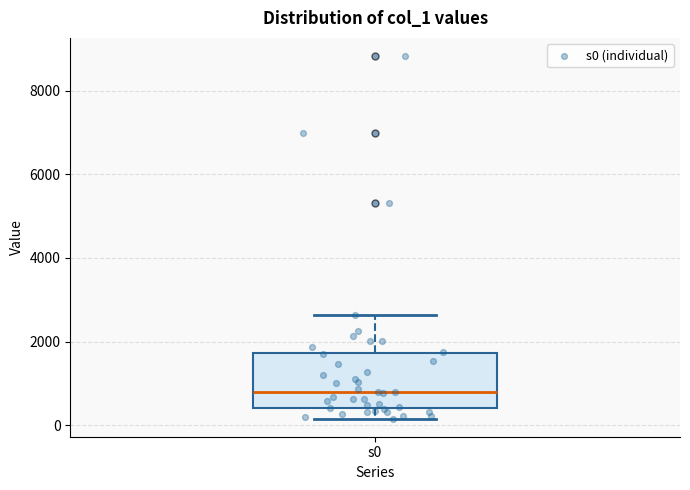

Read this box plot against the y-axis: the position of the median line, the range covered by the box, and the ends of both whiskers. The values are not printed on the chart, so give them approximately, as read against the axis.

median 800, box 400 to 1800, whiskers 200 to 2600